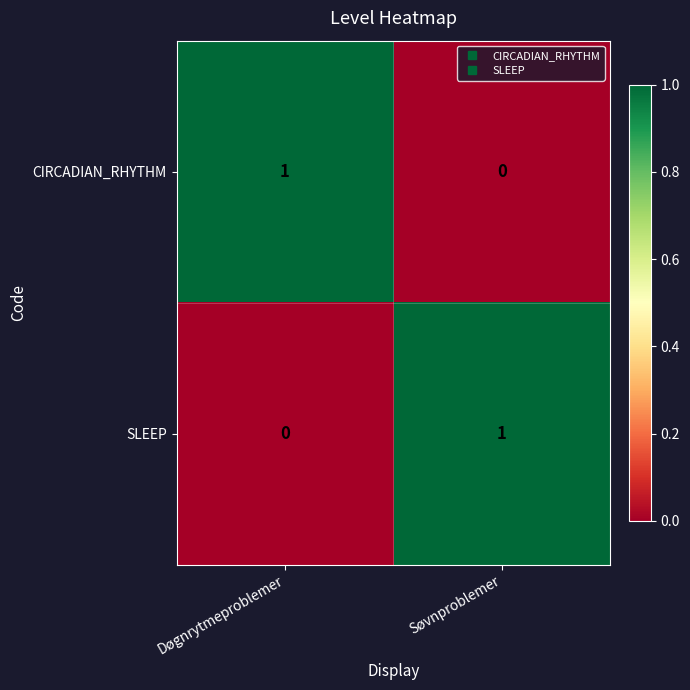

Rank the series at Søvnproblemer from highest to lowest value.

SLEEP, CIRCADIAN_RHYTHM